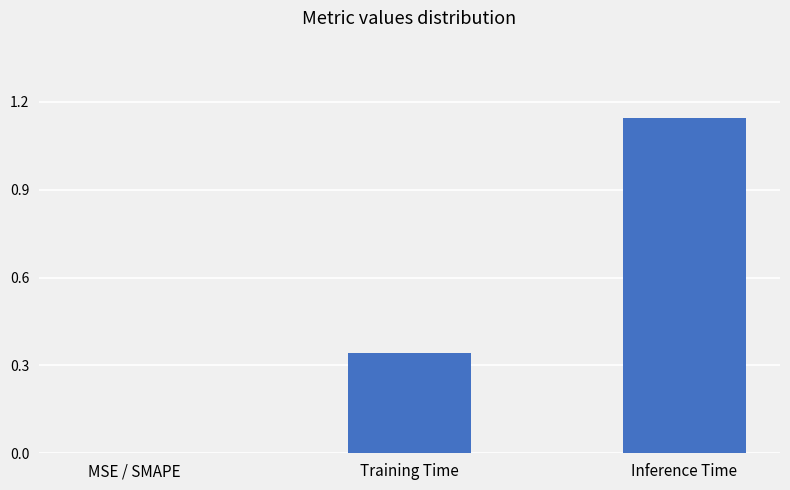

The value at MSE / SMAPE is -0.4. True or false?

False